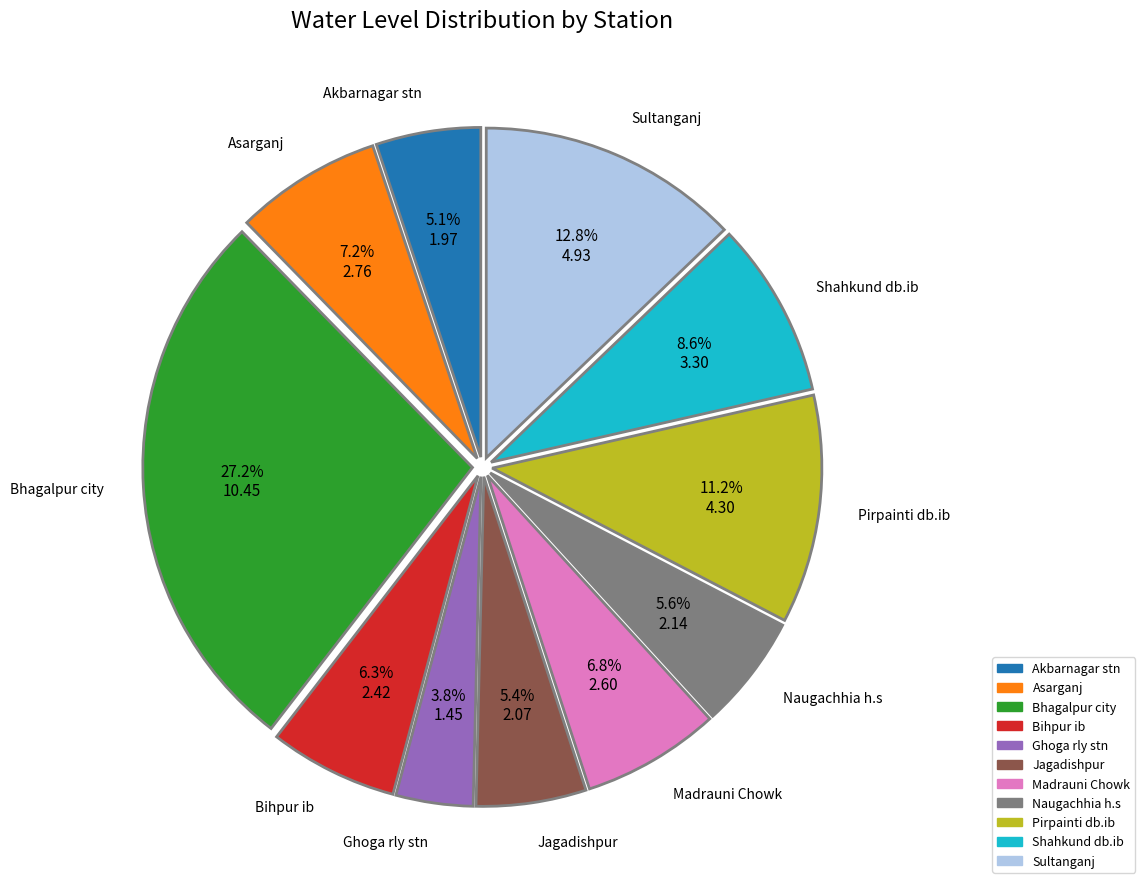

The Pirpainti db.ib slice represents 11% of the pie. True or false?

True